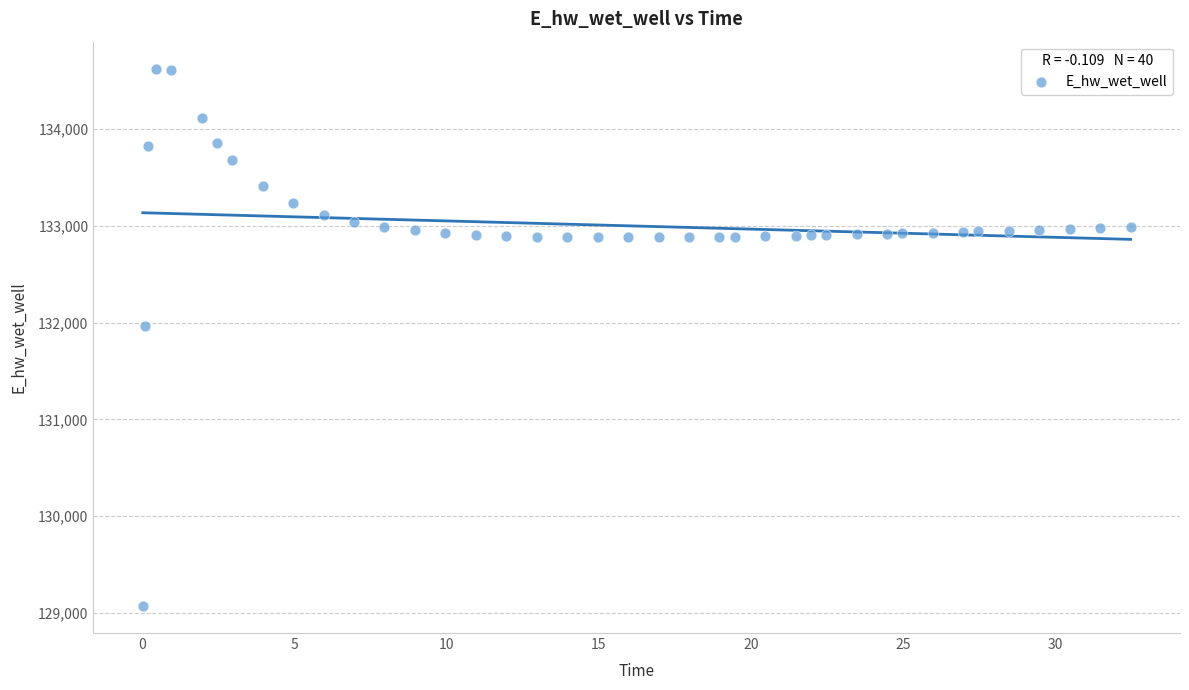

What is the range of Y values (max minus min)?

5556.4